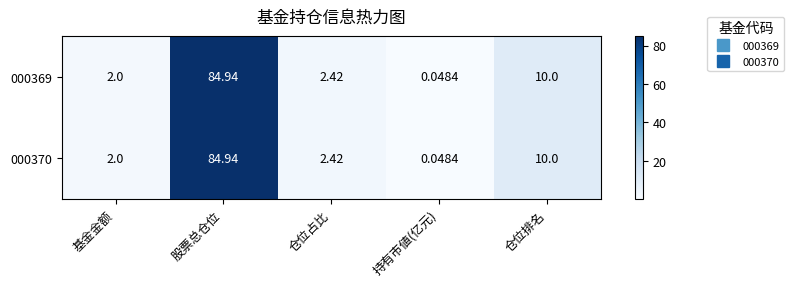

At which category is the sum across all series the highest?

股票总仓位